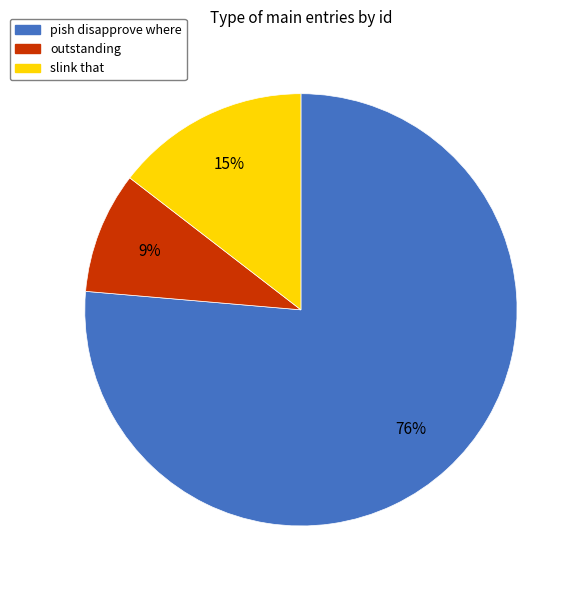

Approximately how many times larger is the value at pish disapprove where compared to outstanding?

8.4